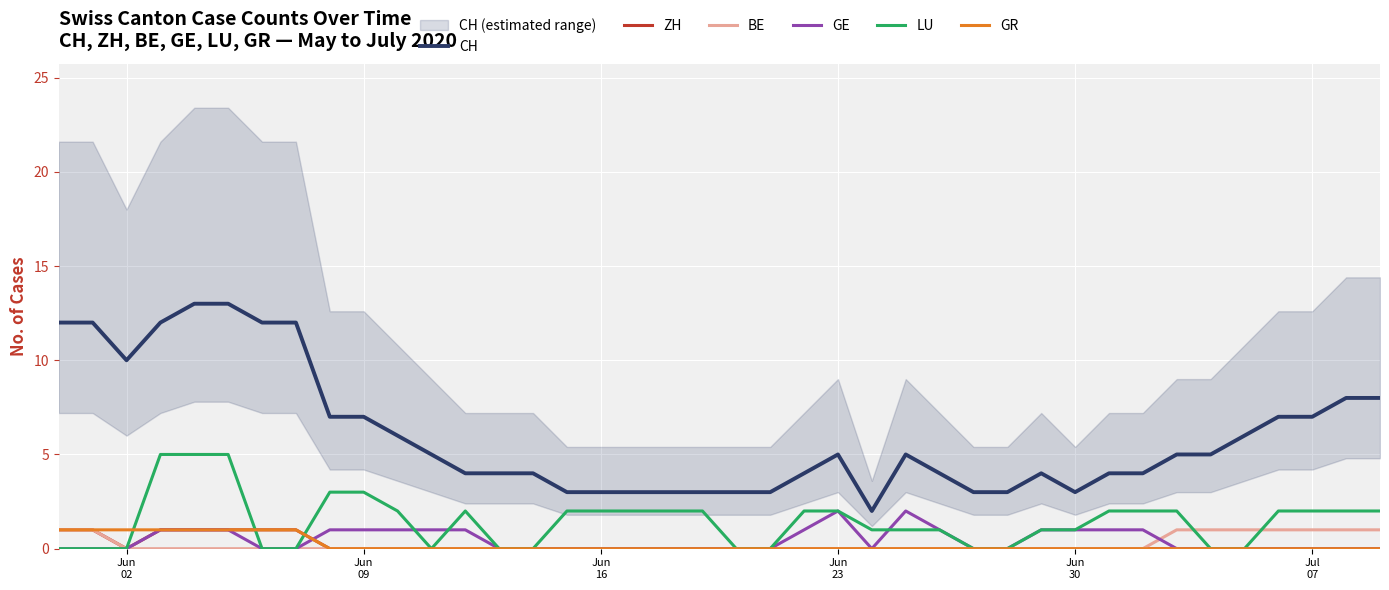

True or false: BE and CH cross at least once.

False